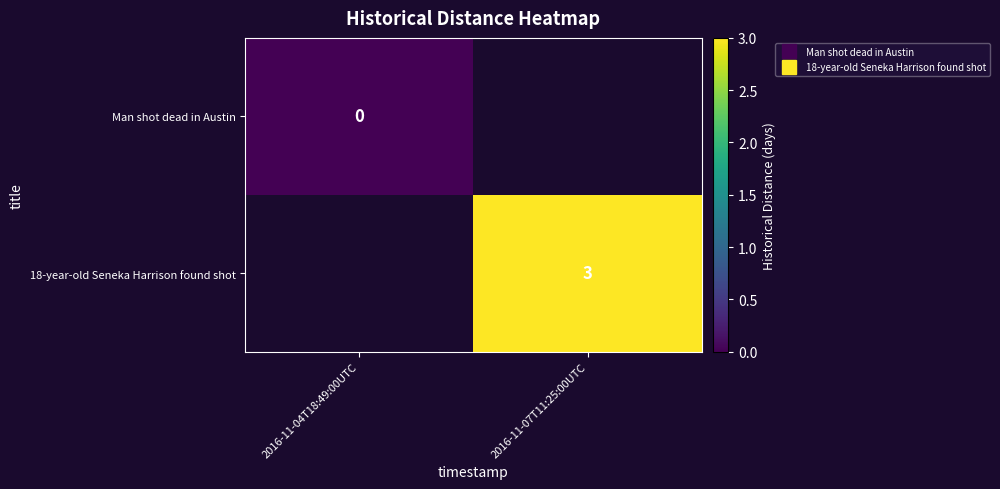

Rank the series by their average value, from lowest to highest.

Man shot dead in Austin, 18-year-old Seneka Harrison found shot